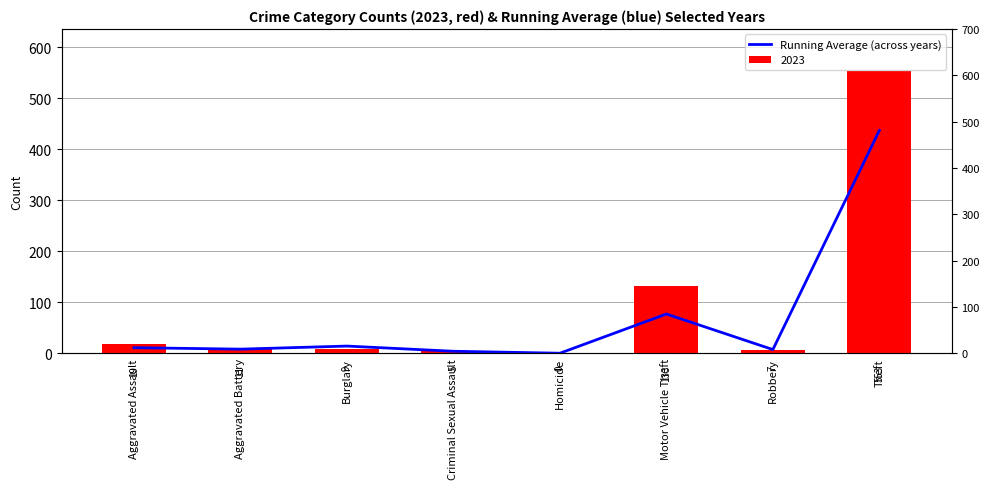

The chart shows a value of 14.3 at Burglary. True or false?

True